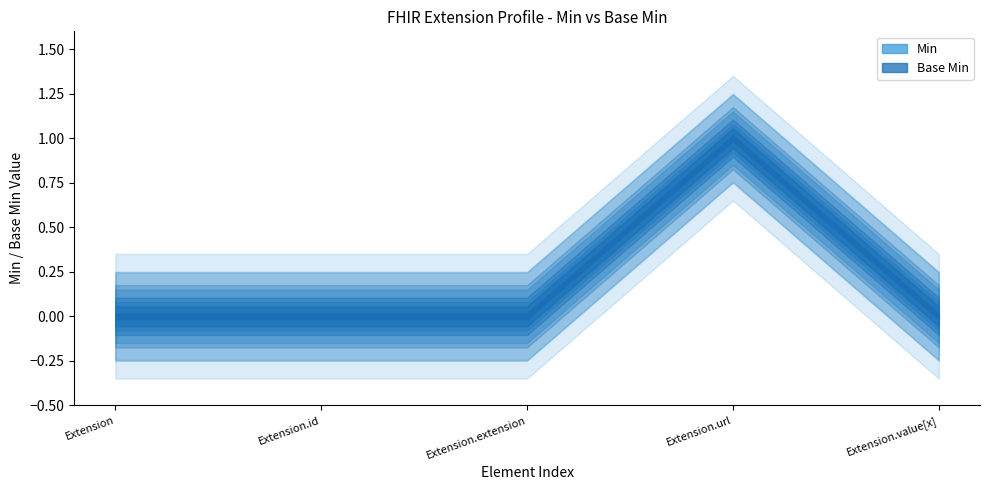

At how many categories does at least one series exceed 0?

1